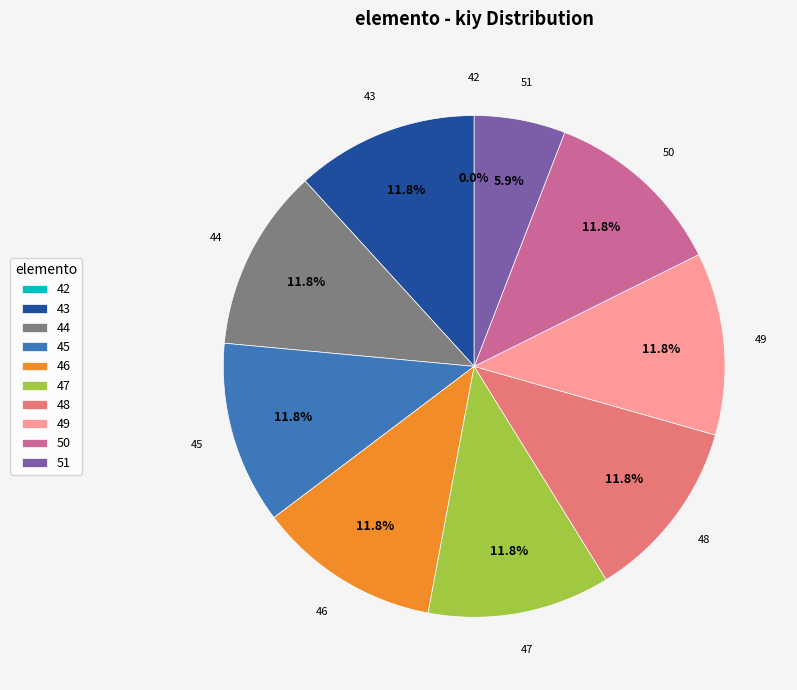

Is it true that 46 is 21% of the pie?

False